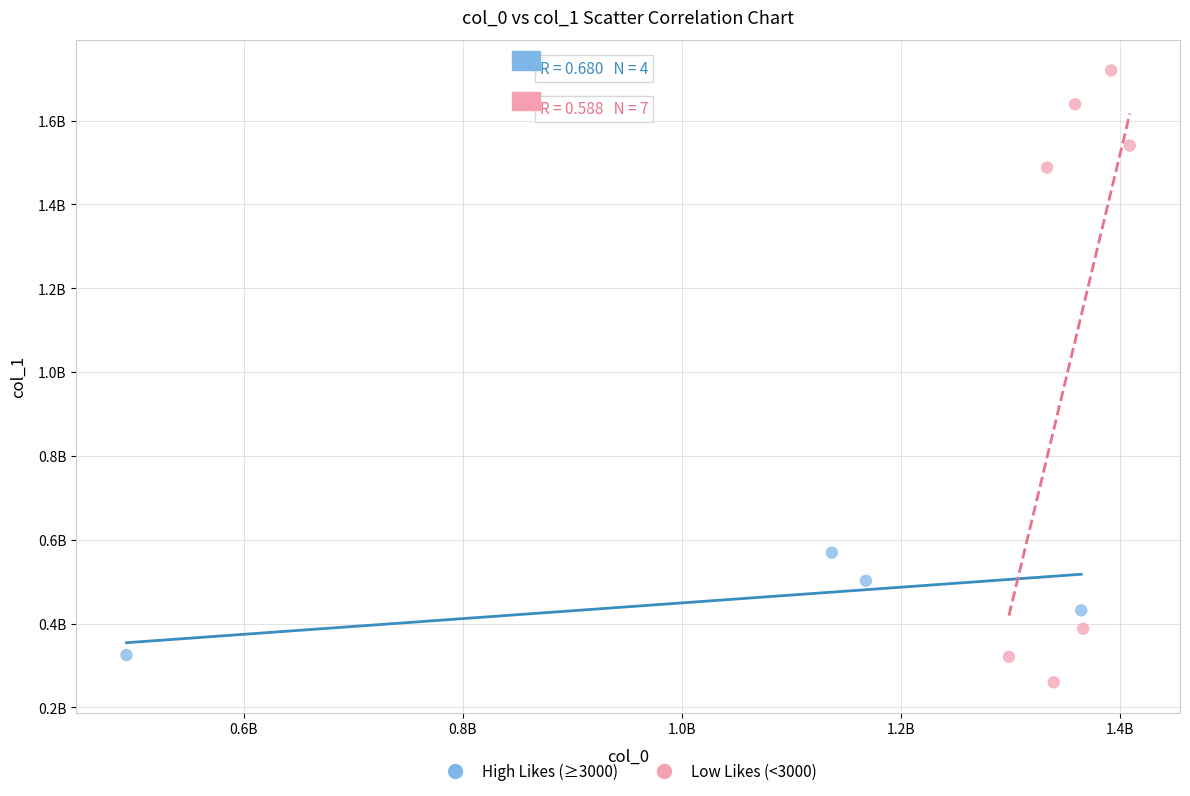

What are all the series names shown in the legend?

High Likes (≥3000), Low Likes (<3000)